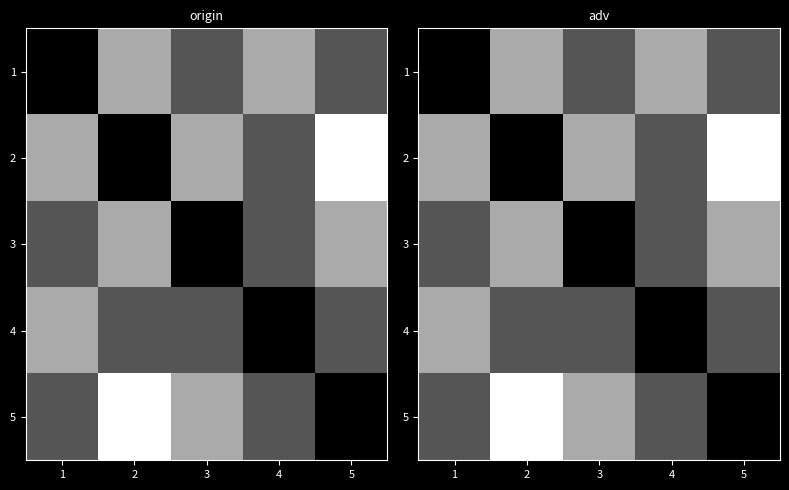

What is the spread (max minus min) of values at 3?

2